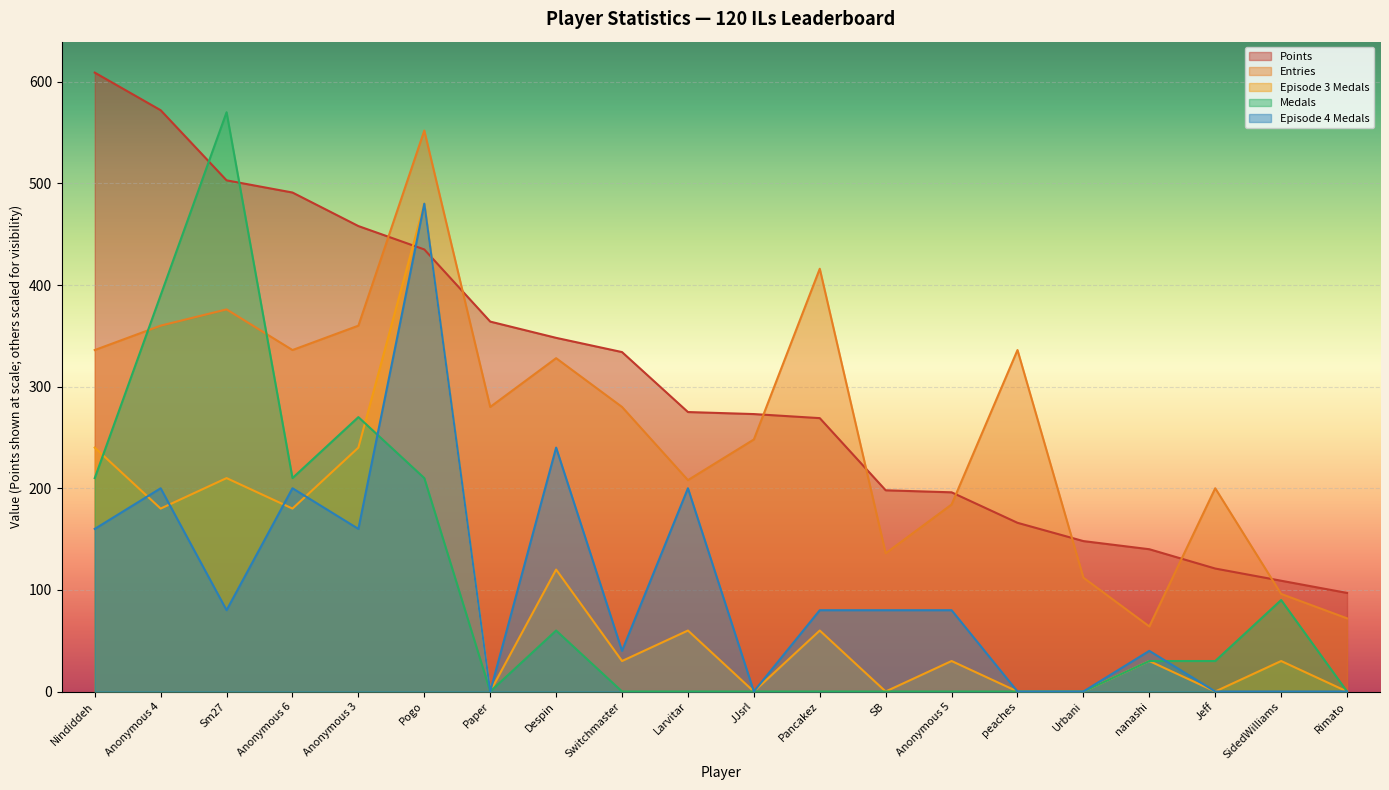

Is the value of Points at Nindiddeh greater than the value of Entries at Urbani?

Yes